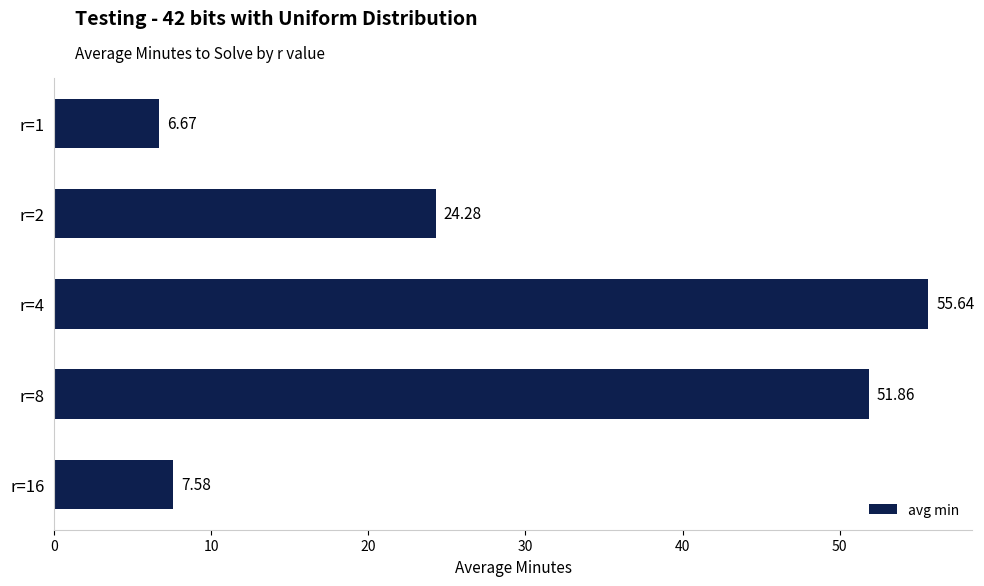

How many data points does each series have?

5